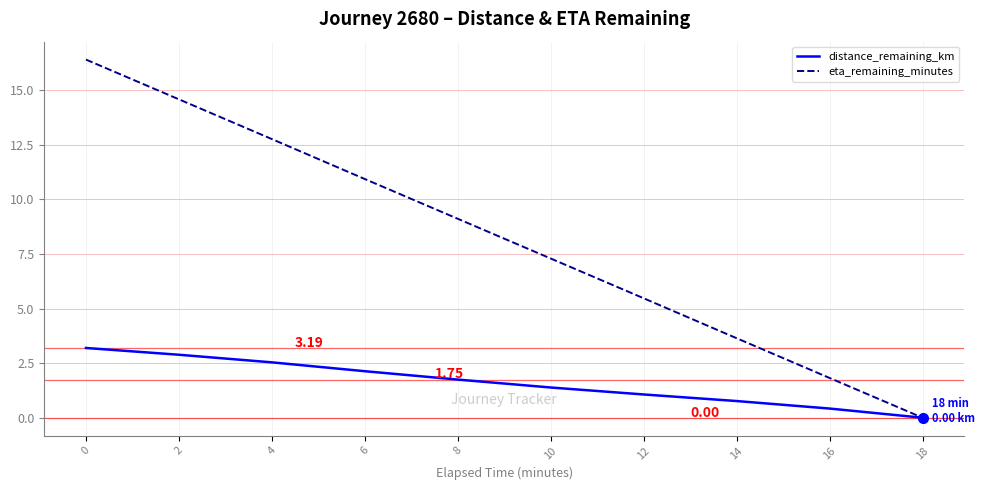

What is the maximum value for distance_remaining_km?

3.2